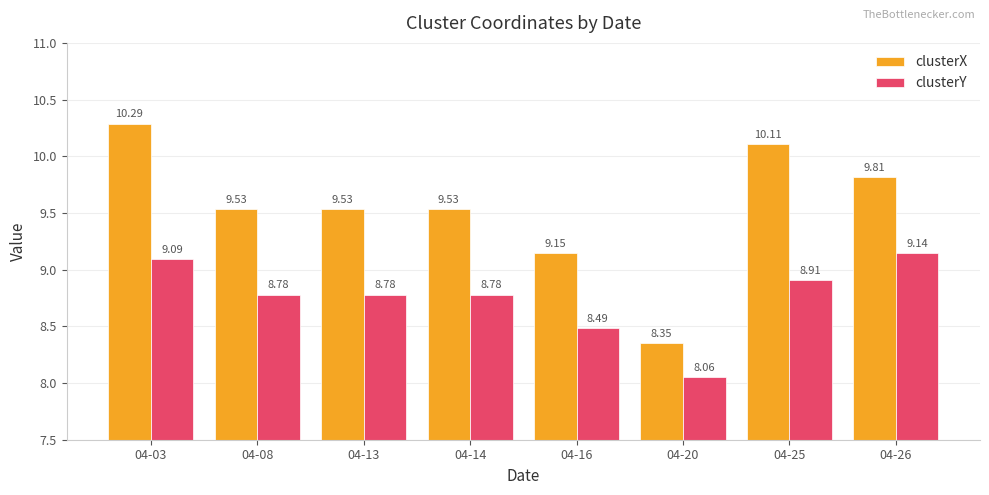

Are the bars horizontal?

No